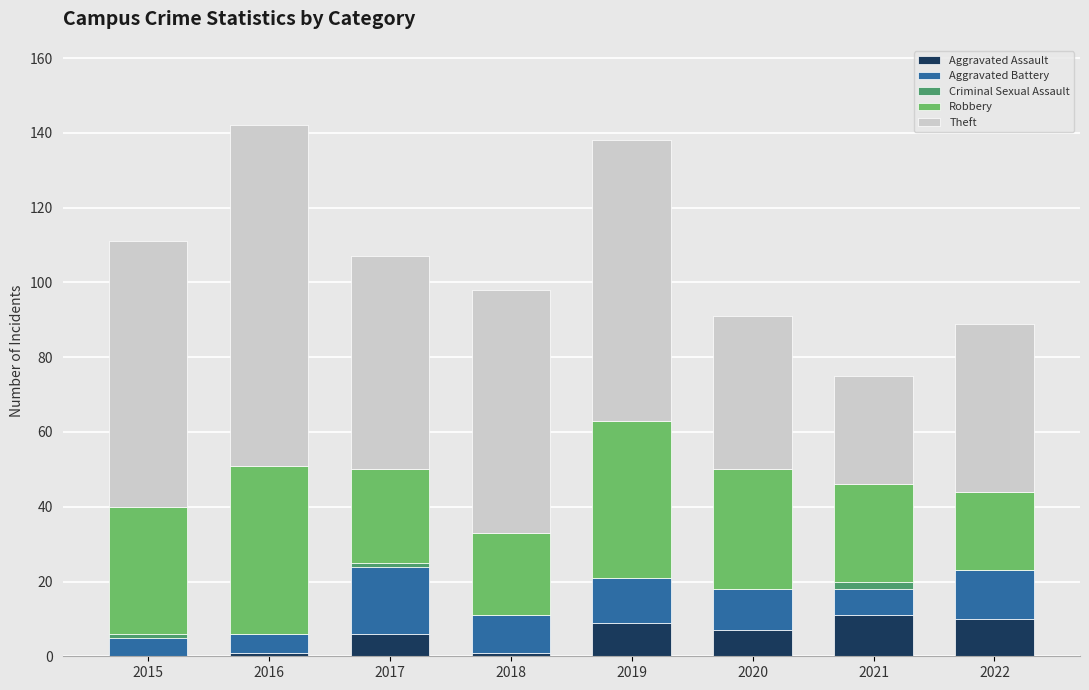

How many data points does each series have?

8